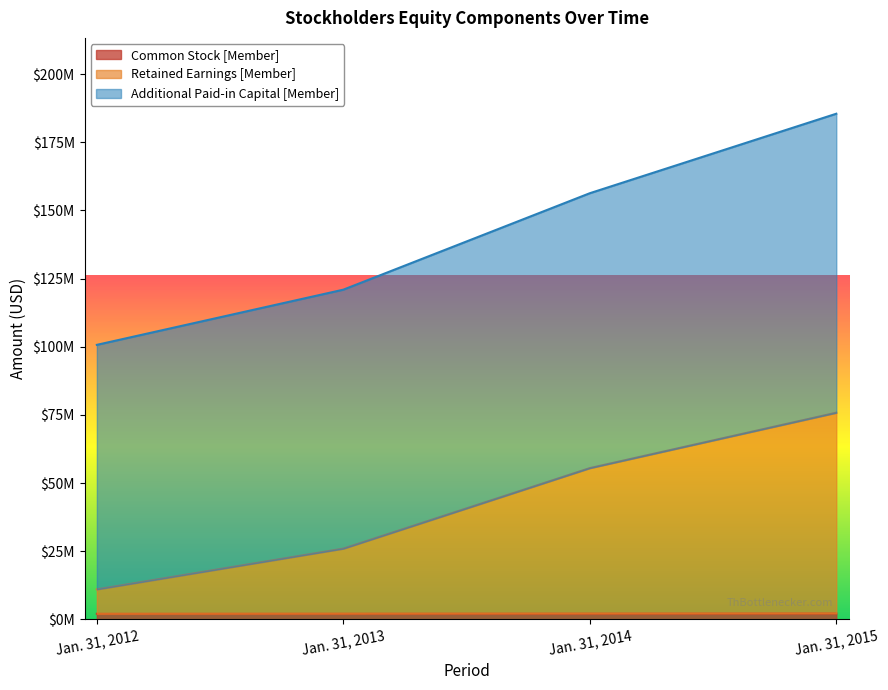

Reading left to right, what are all the values shown in this chart?

Common Stock [Member]: 2049000	2096000	2143000	2195000
Retained Earnings [Member]: 10993000	25946000	55478000	75809000
Additional Paid-in Capital [Member]: 100707000	120950000	156341000	185505000